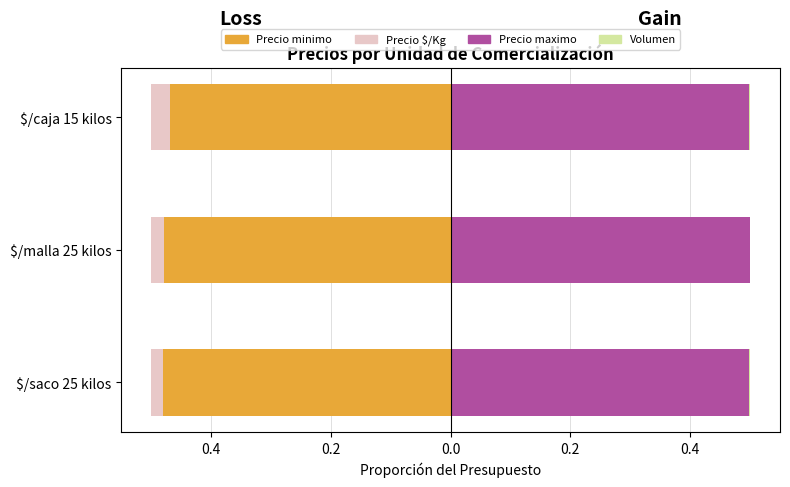

Rank the series at $/saco 25 kilos from highest to lowest value.

Precio maximo, Volumen, Precio $/Kg, Precio minimo